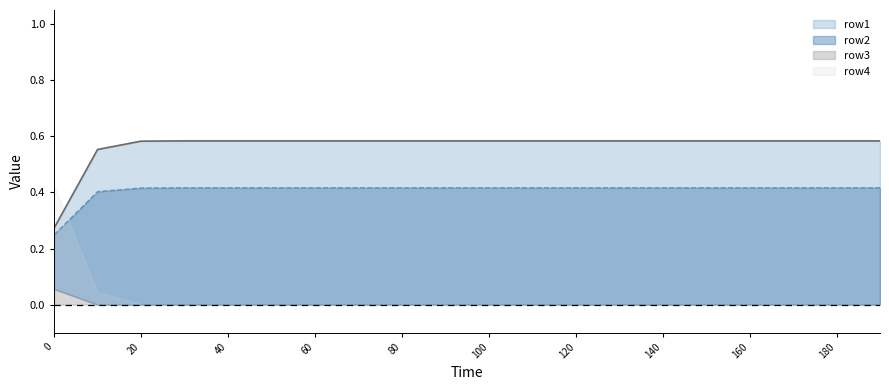

True or false: row2 and row1 cross at least once.

False